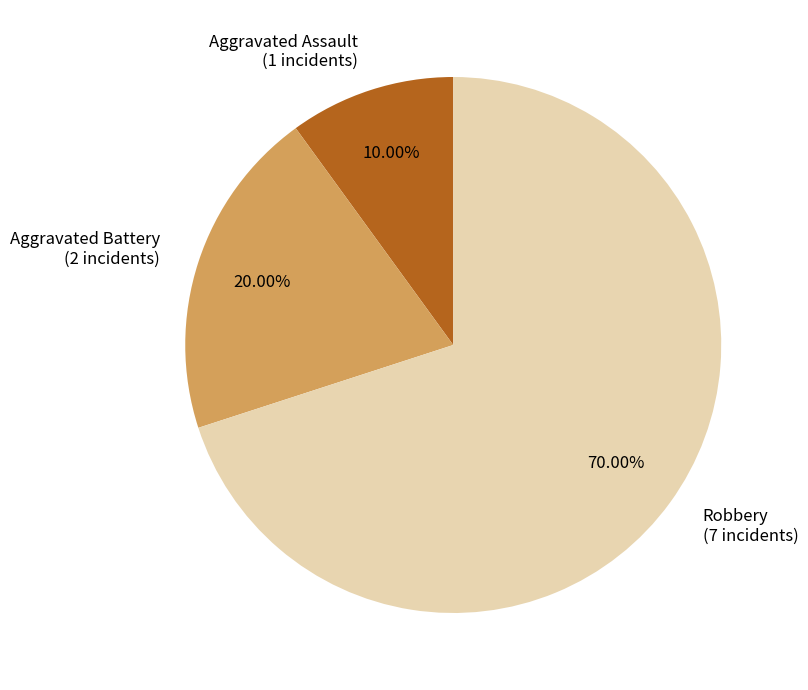

How much of the chart is everything except Aggravated Assault?

90.0%